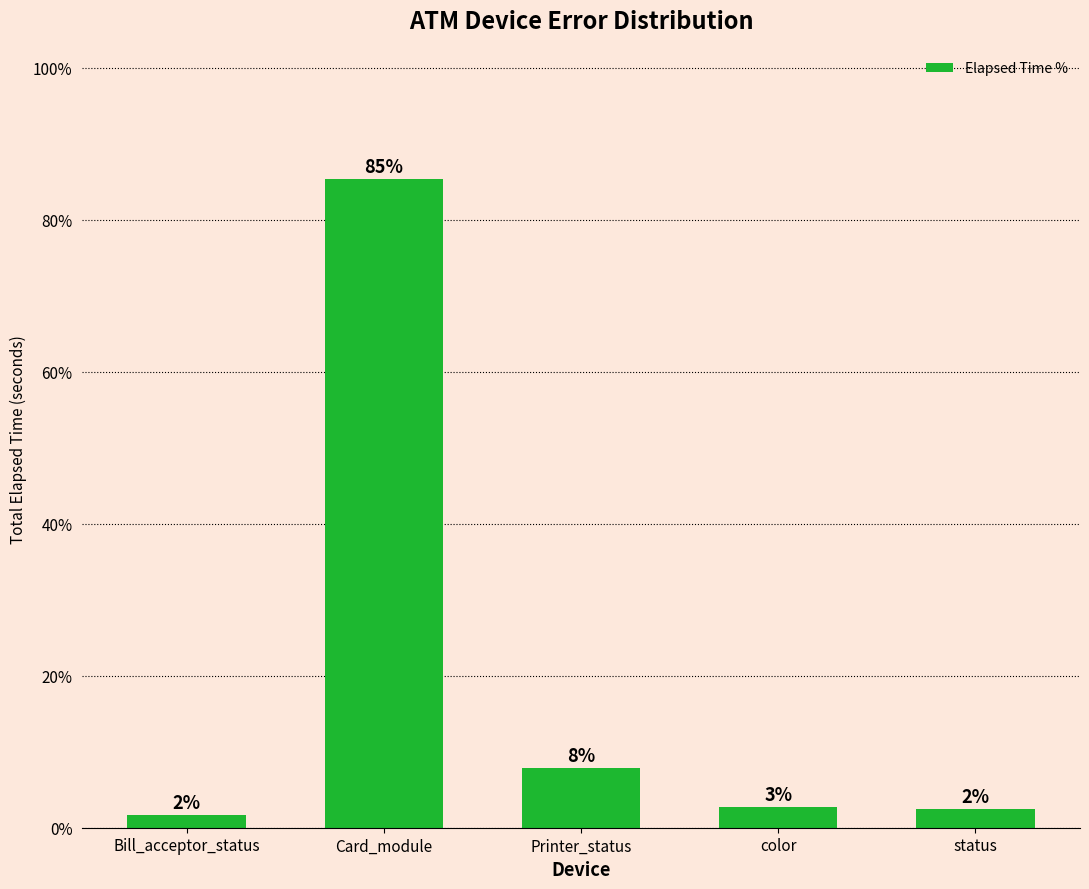

How many bars are there in total?

5